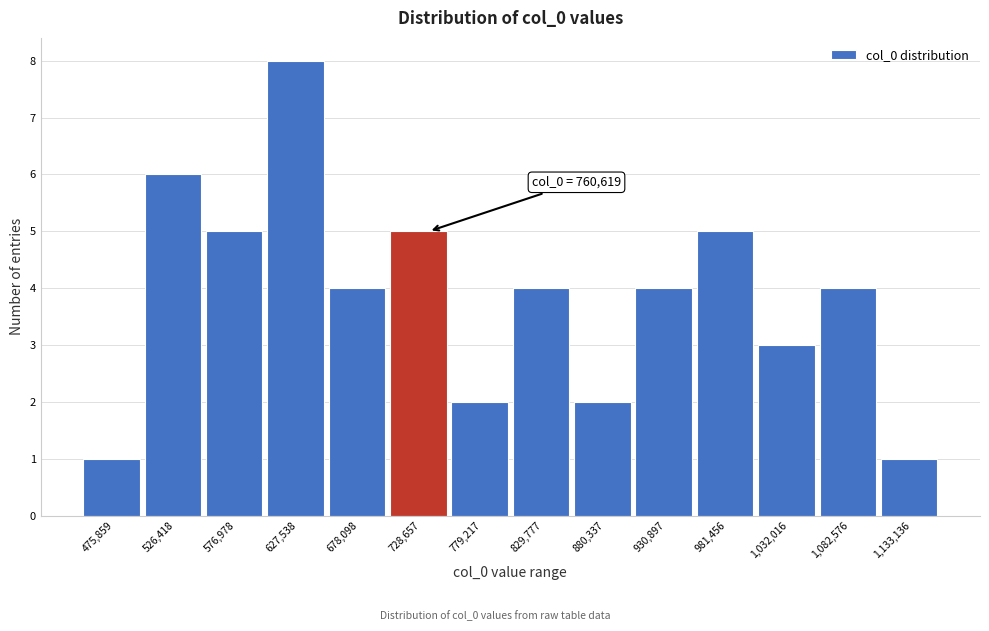

Reading left to right, extract all data points from this chart.

1	6	5	8	4	5	2	4	2	4	5	3	4	1